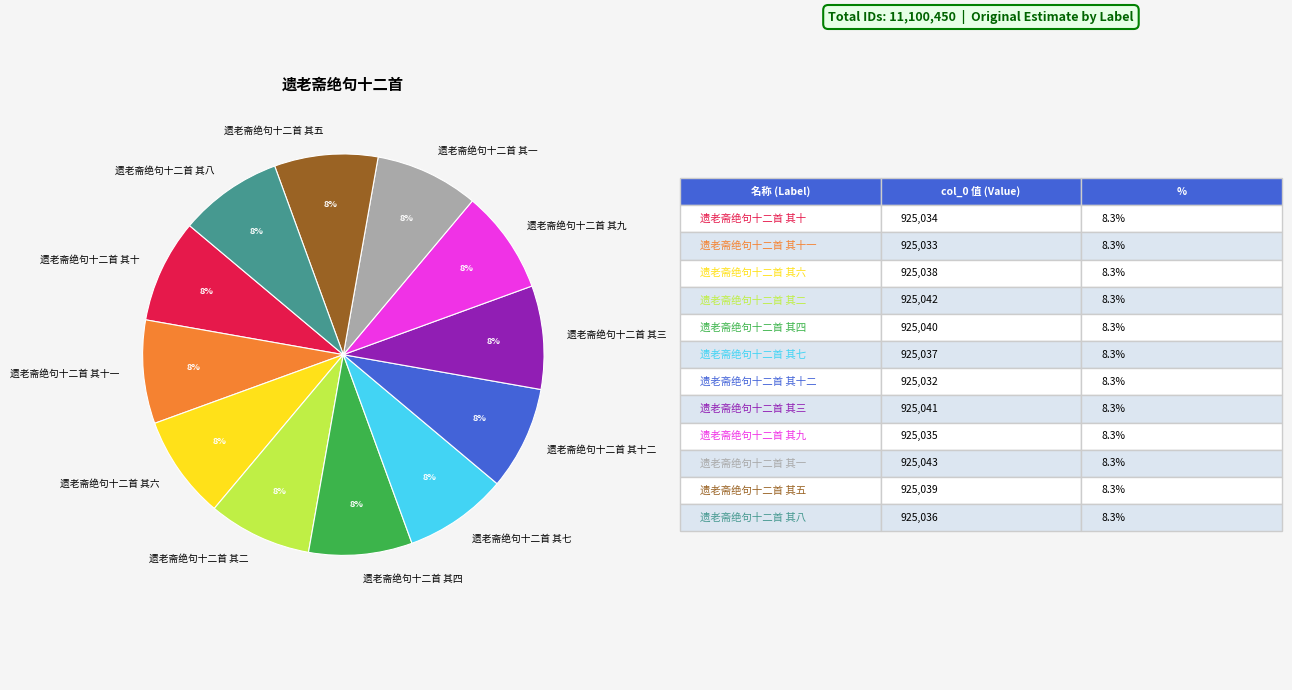

True or false: 遗老斋绝句十二首 其九 accounts for 8% of the total.

True